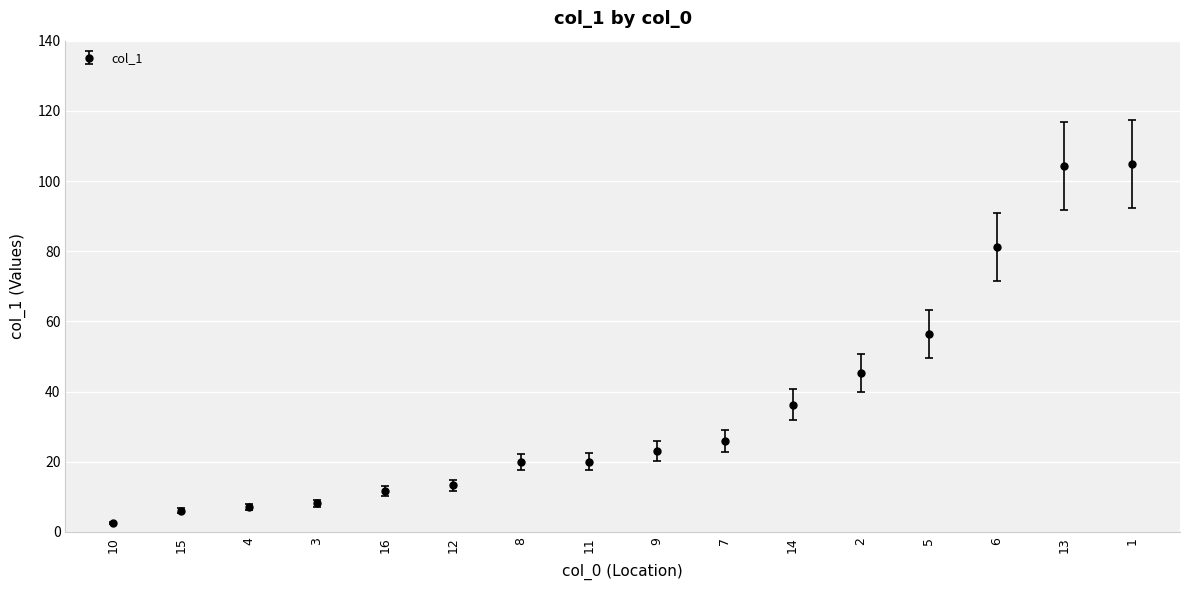

How many lines are shown in the chart?

1